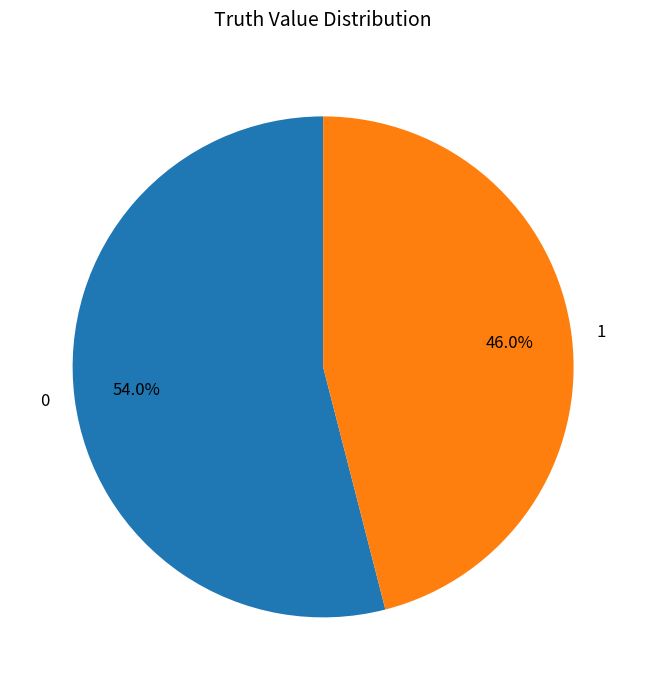

Is it true that 1 is 46% of the pie?

True